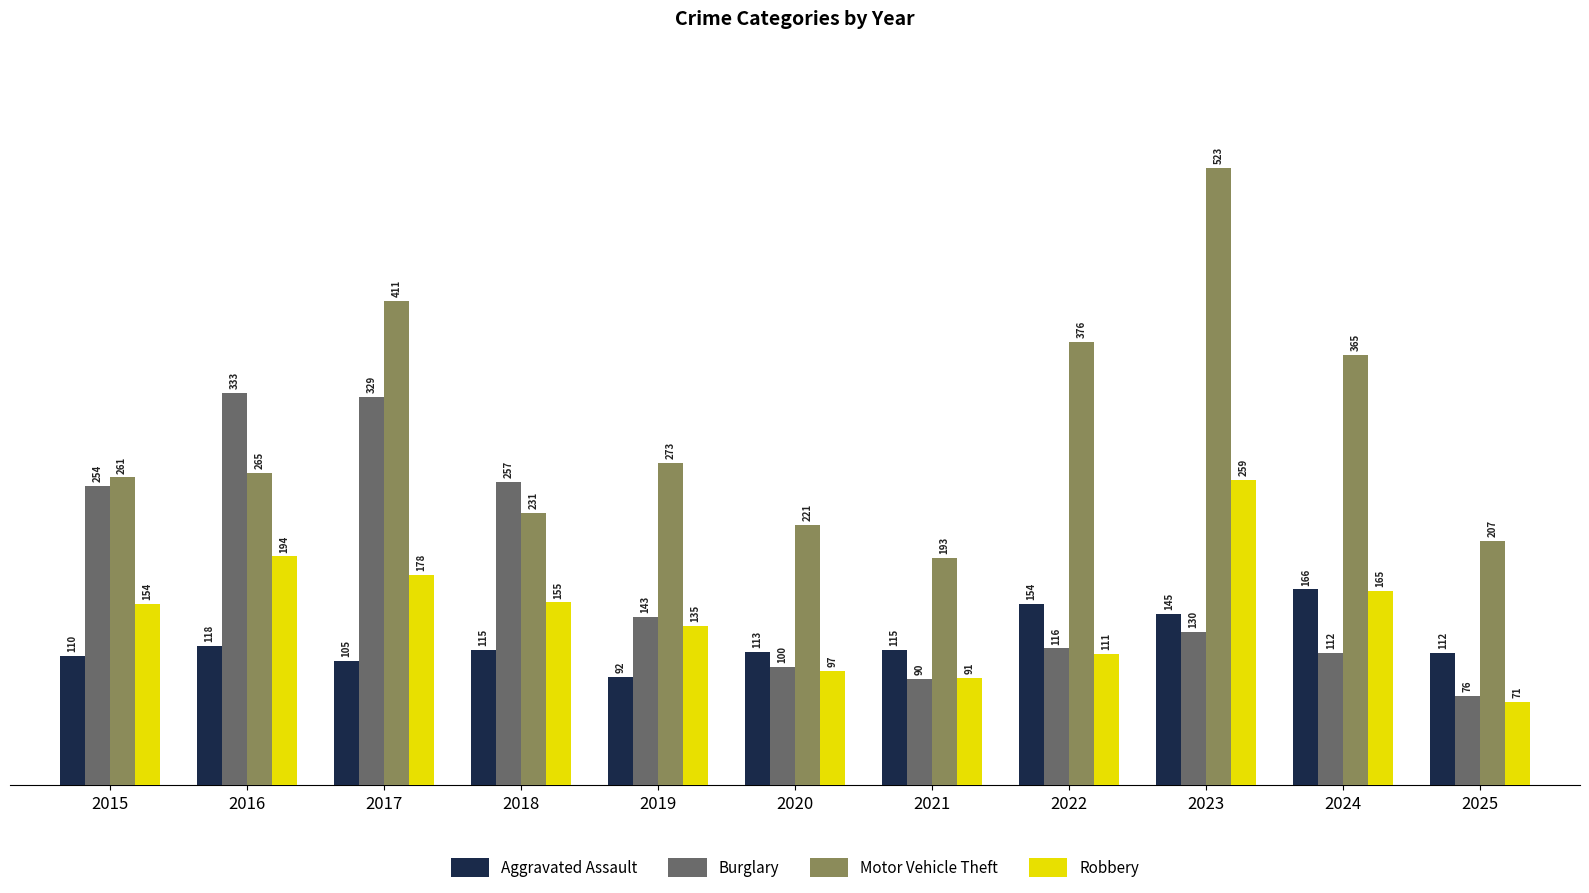

Is it true that Robbery equals 111 at 2022?

True